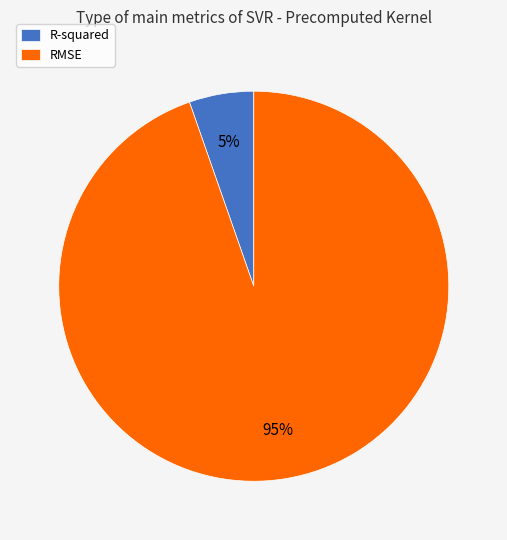

Rank the categories by value from highest to lowest.

RMSE, R-squared